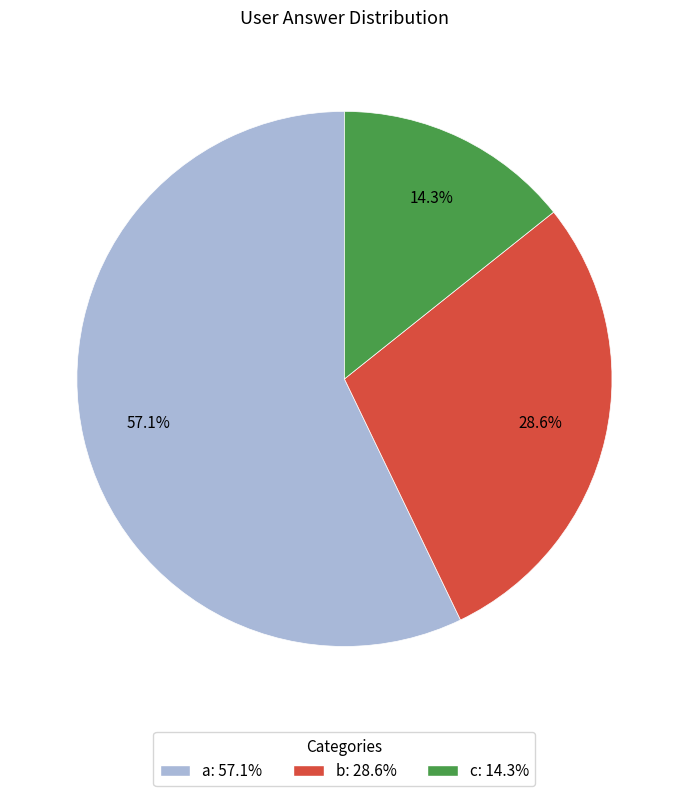

Which slice is the largest?

a: 57.1%